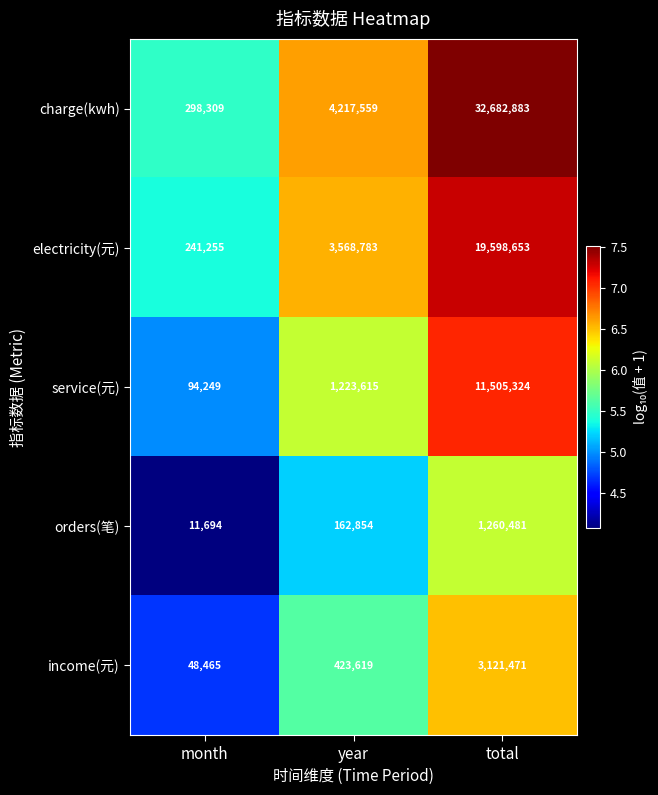

Which category has the lowest value across all series?

month